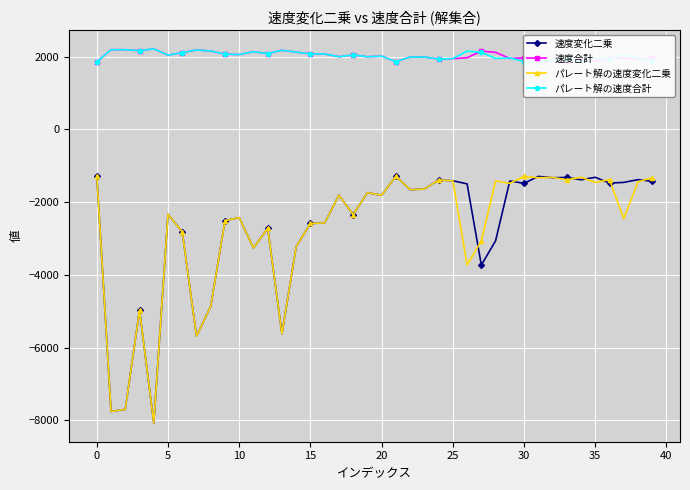

How many data points in パレート解の速度変化二乗 are less than -1810?

20